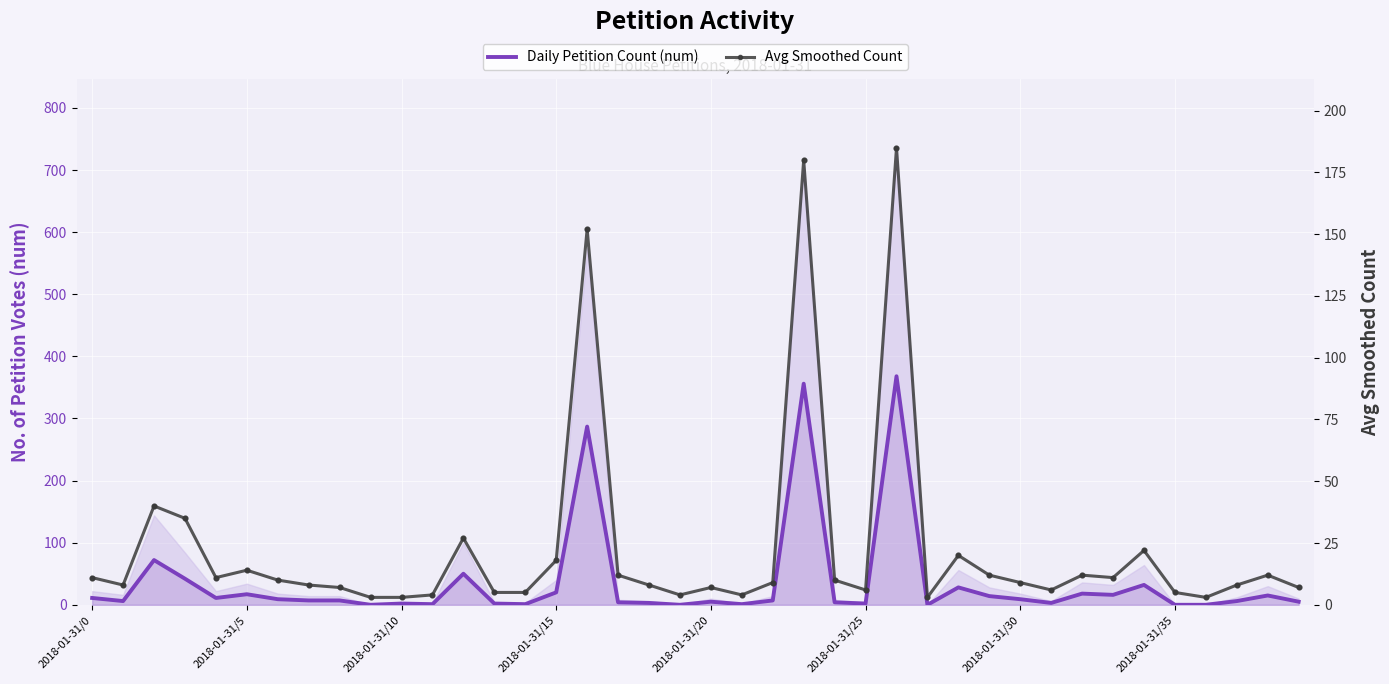

Which series has the widest spread of Y values?

Daily Petition Count (num)